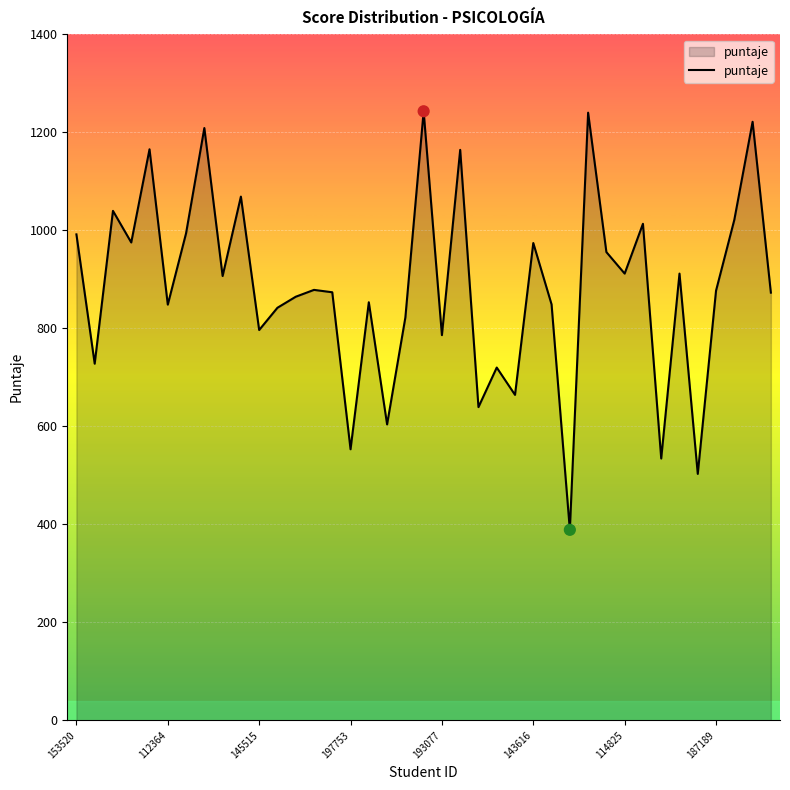

What is the smallest value displayed?

388.8